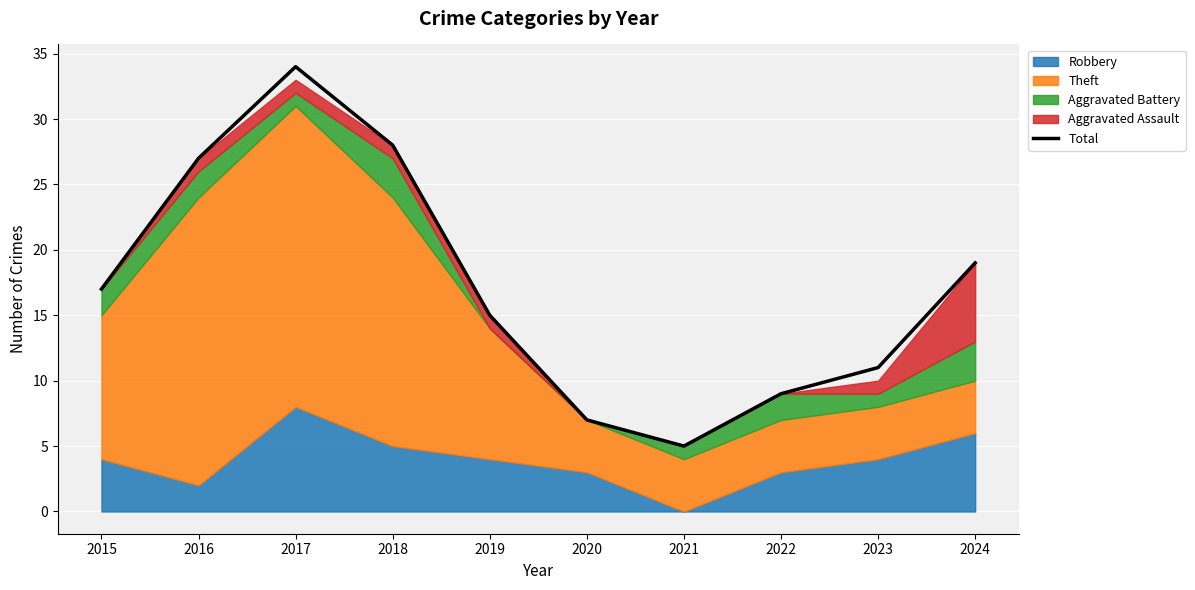

At which label does Total reach its minimum?

2021